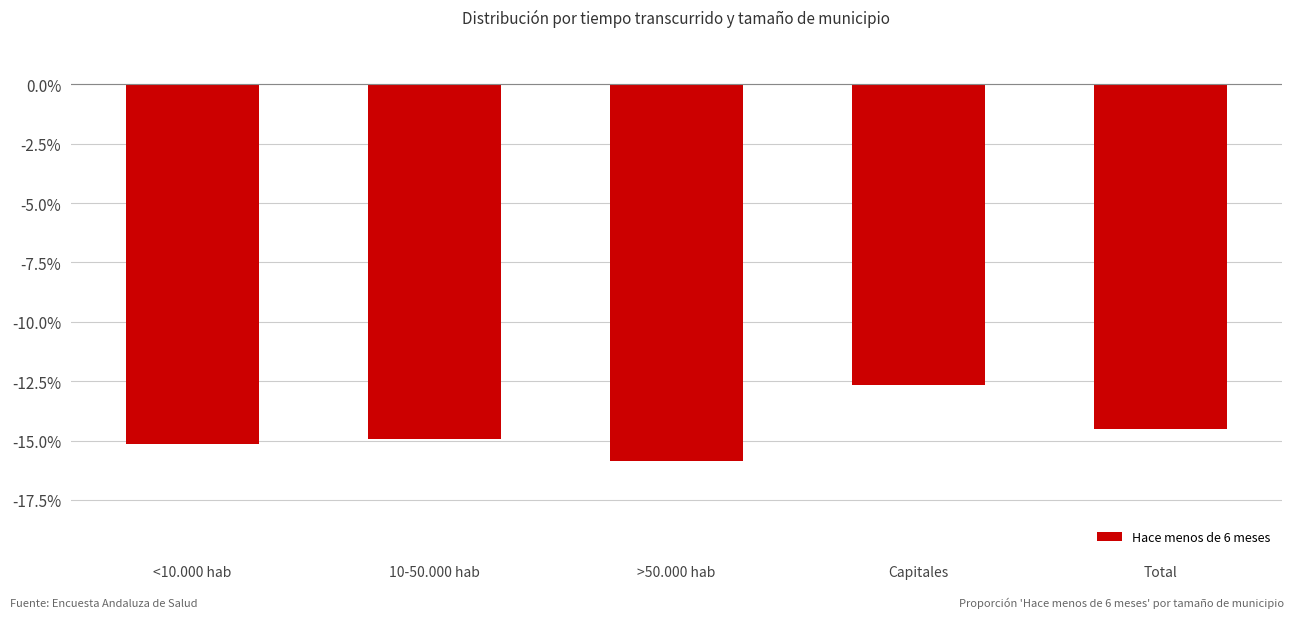

Does the chart contain any negative values?

Yes